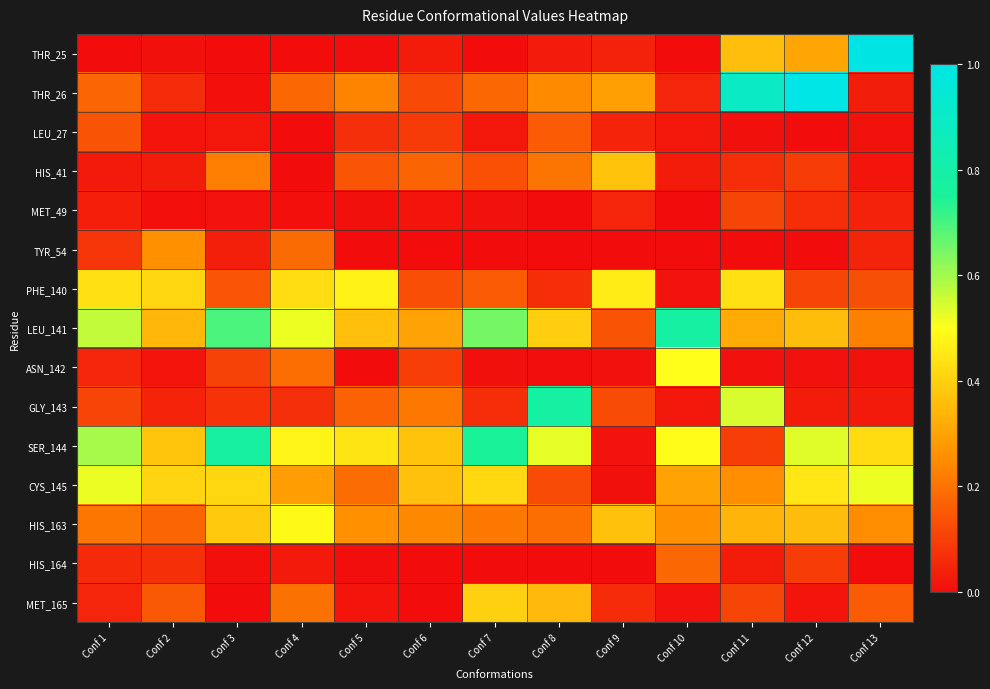

At which category is the sum across all series the highest?

Conf 12